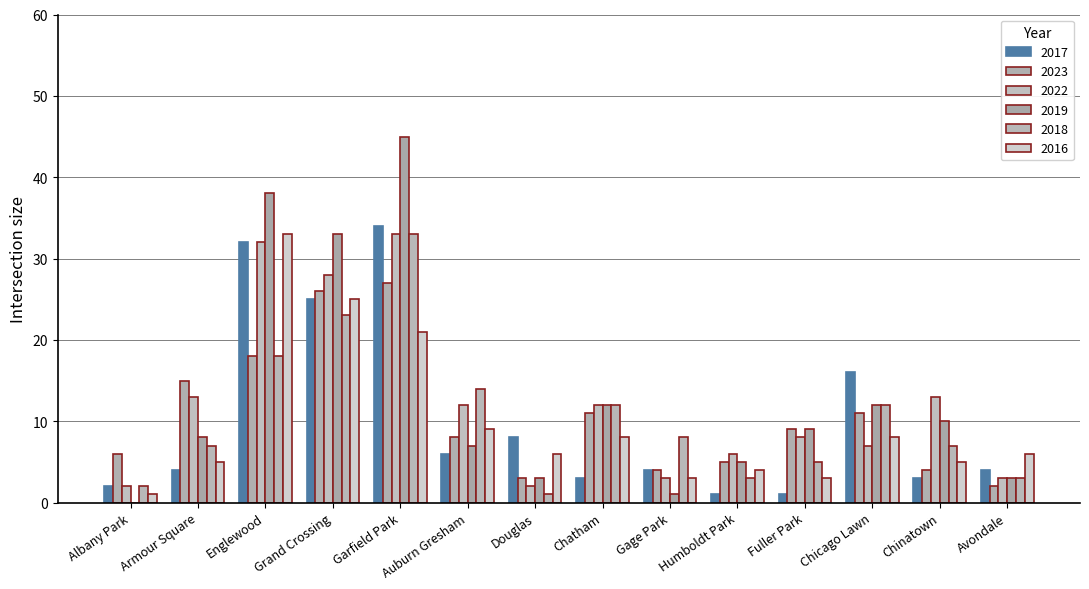

At how many categories does at least one series exceed 3?

14